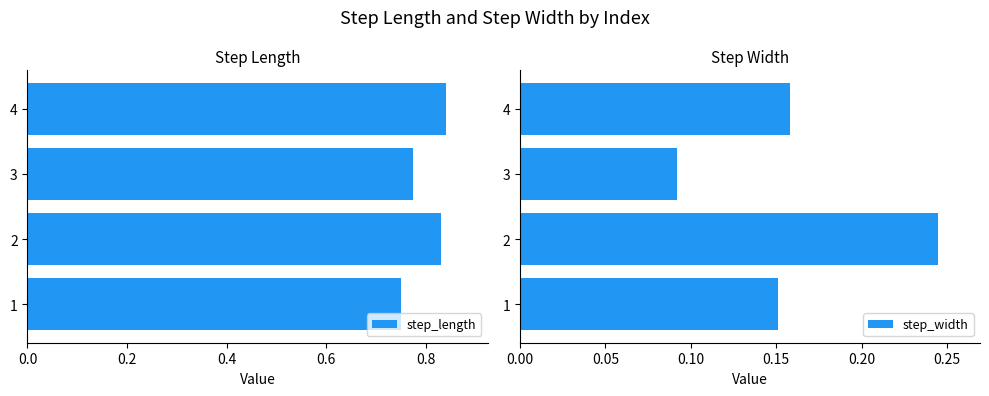

List the labels in order of step_width value, largest first.

2, 4, 1, 3